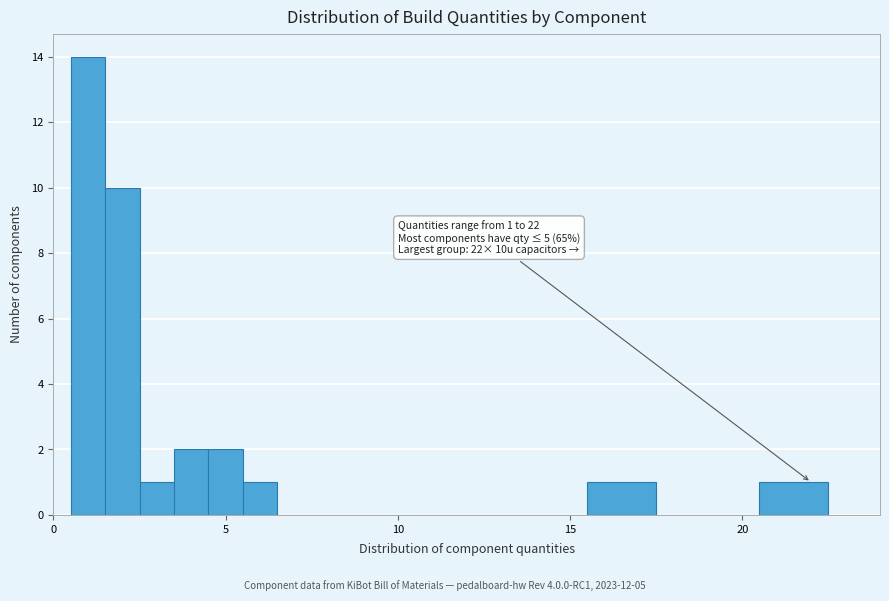

Read against the x-axis, roughly where is the centre of the tallest bar?

1.0